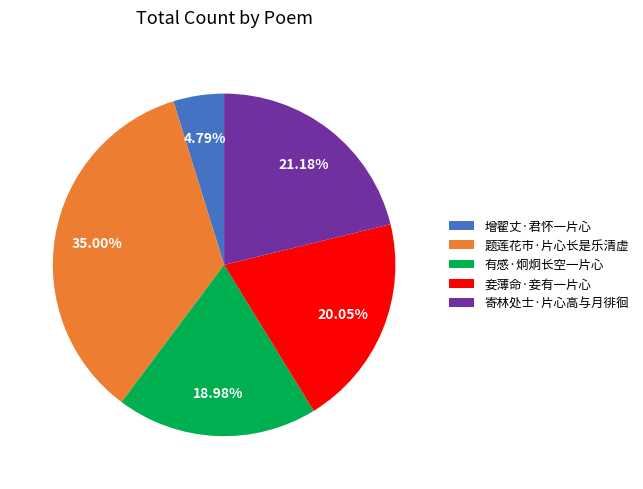

To the nearest percent, what is the average slice percentage?

20%